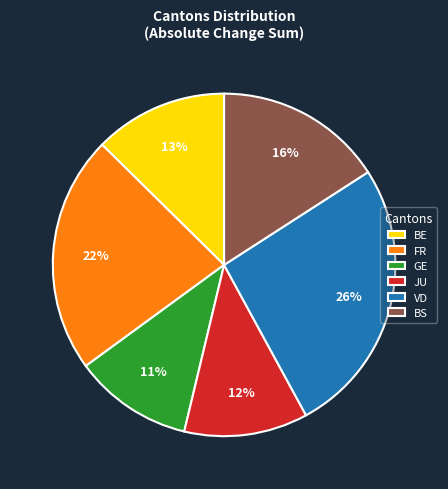

Combined, do VD and FR account for over 50%?

No